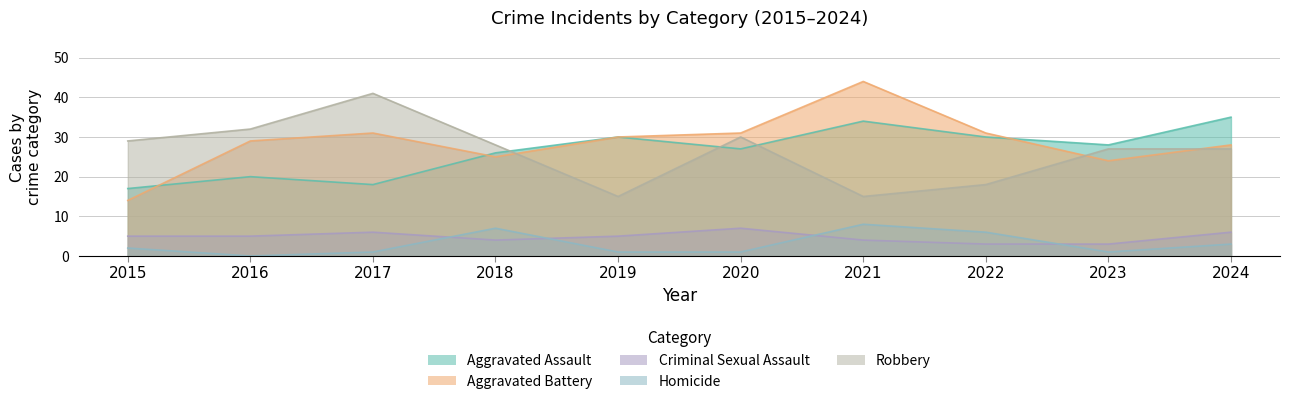

Which series has the largest total across all categories?

Aggravated Battery